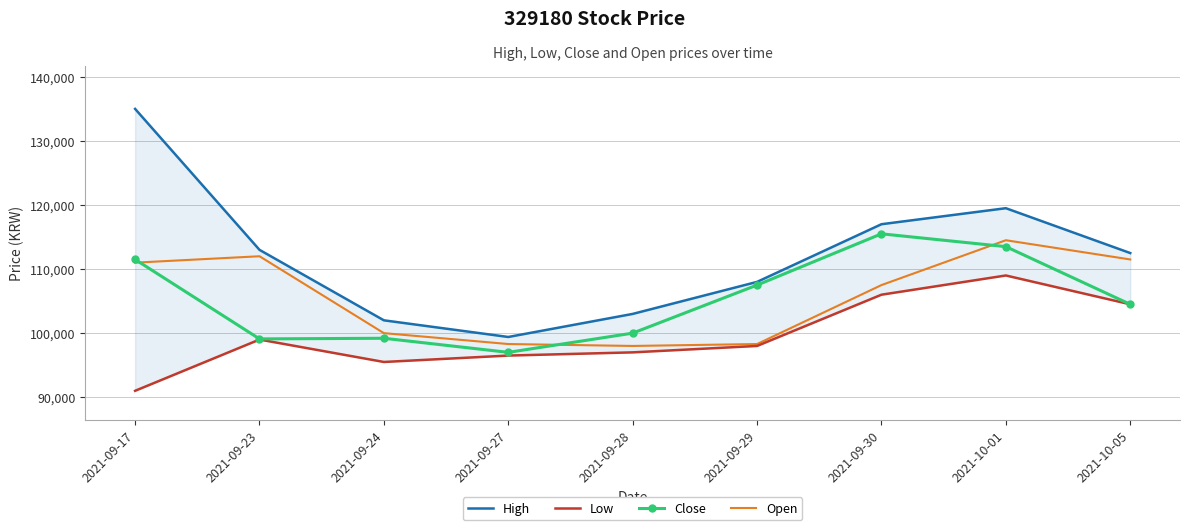

Between 2021-09-23 and 2021-09-27, which series saw the biggest shift?

Open